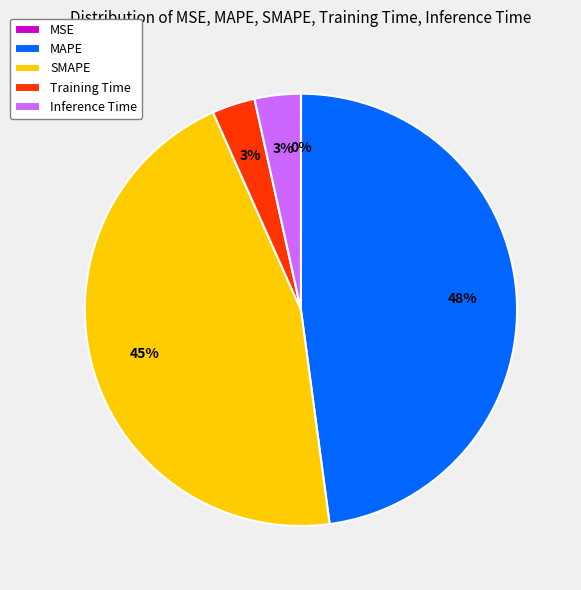

Which has a higher value, SMAPE or MAPE?

MAPE